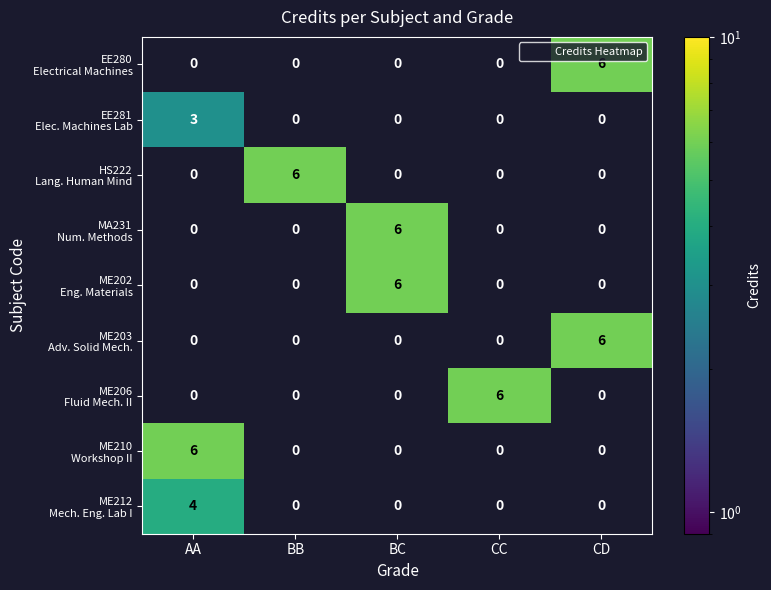

What is the spread (max minus min) of values at BC?

6